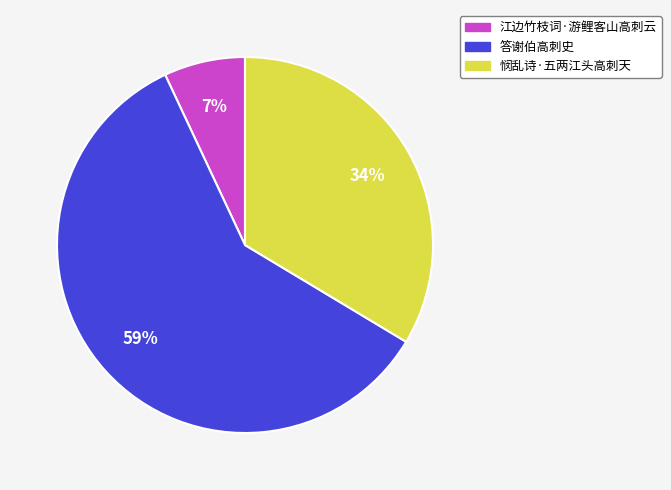

Is the sum of 悯乱诗·五两江头高刺天 and 江边竹枝词·游鲤客山高刺云 greater than half?

No